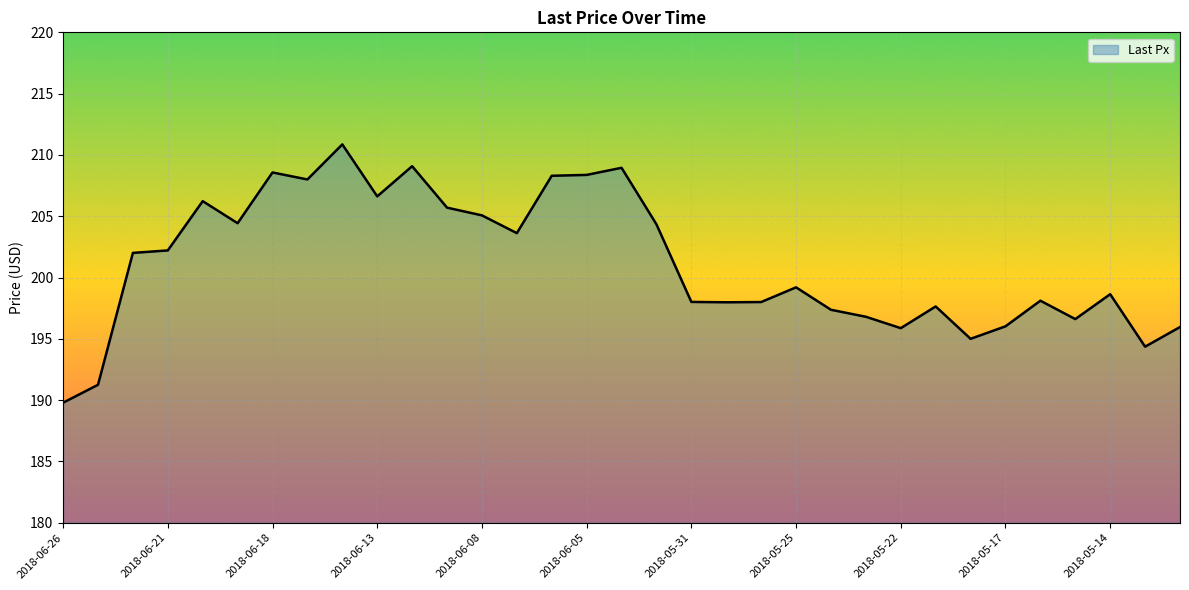

What is the average value?

201.2